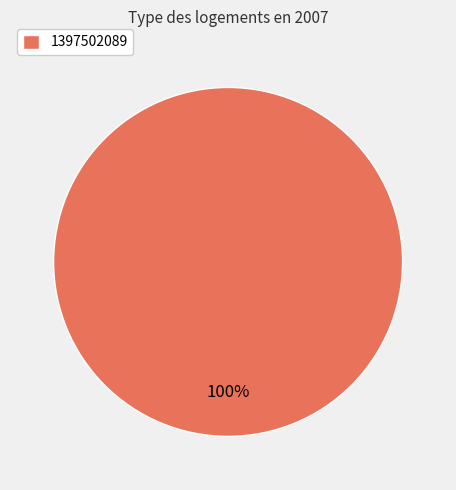

Which category accounts for the majority?

1397502089